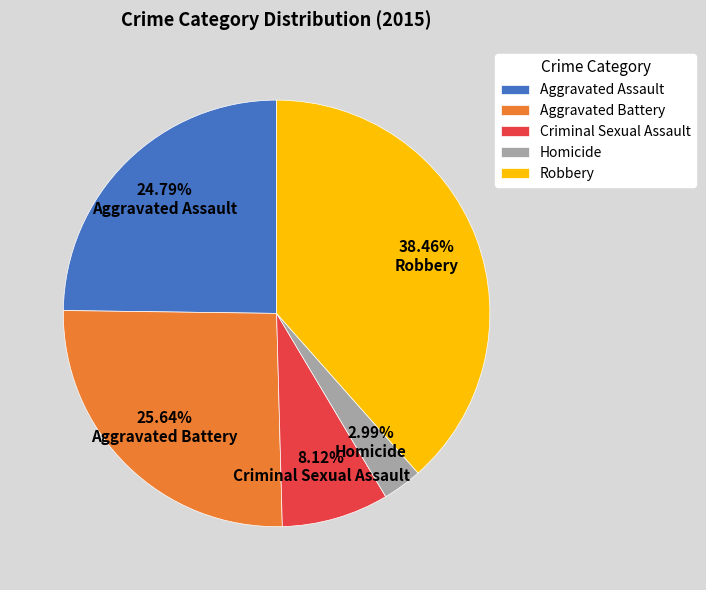

How many segments does this pie chart have?

5